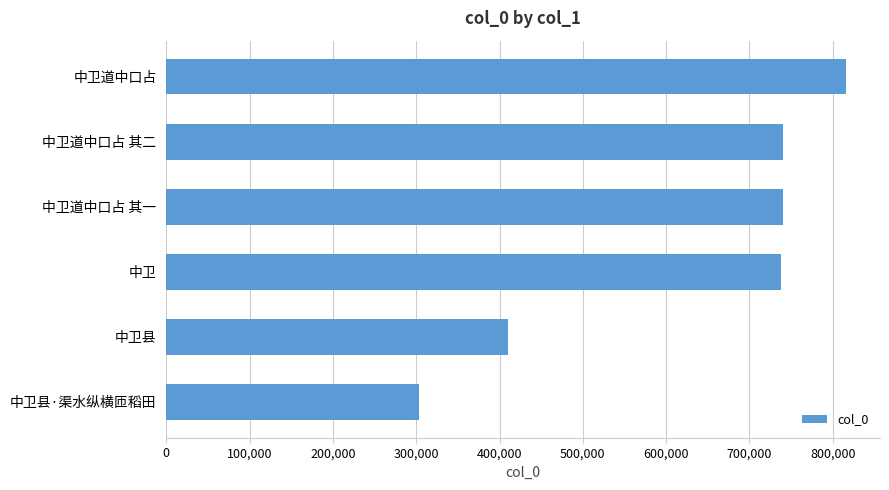

Which has a higher value, 中卫道中口占 其二 or 中卫道中口占?

中卫道中口占